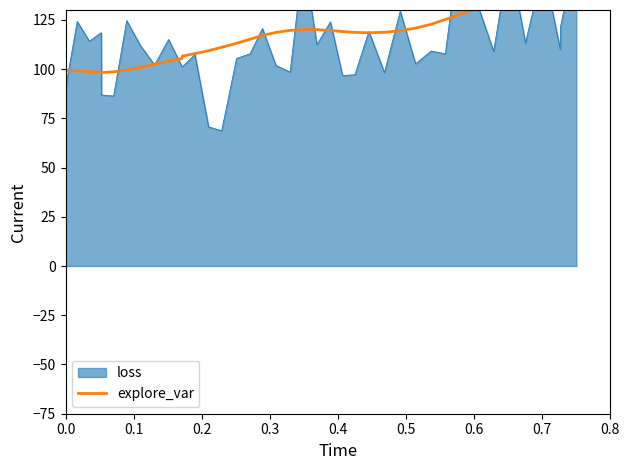

True or false: the data shows 71.5 at 21.

False